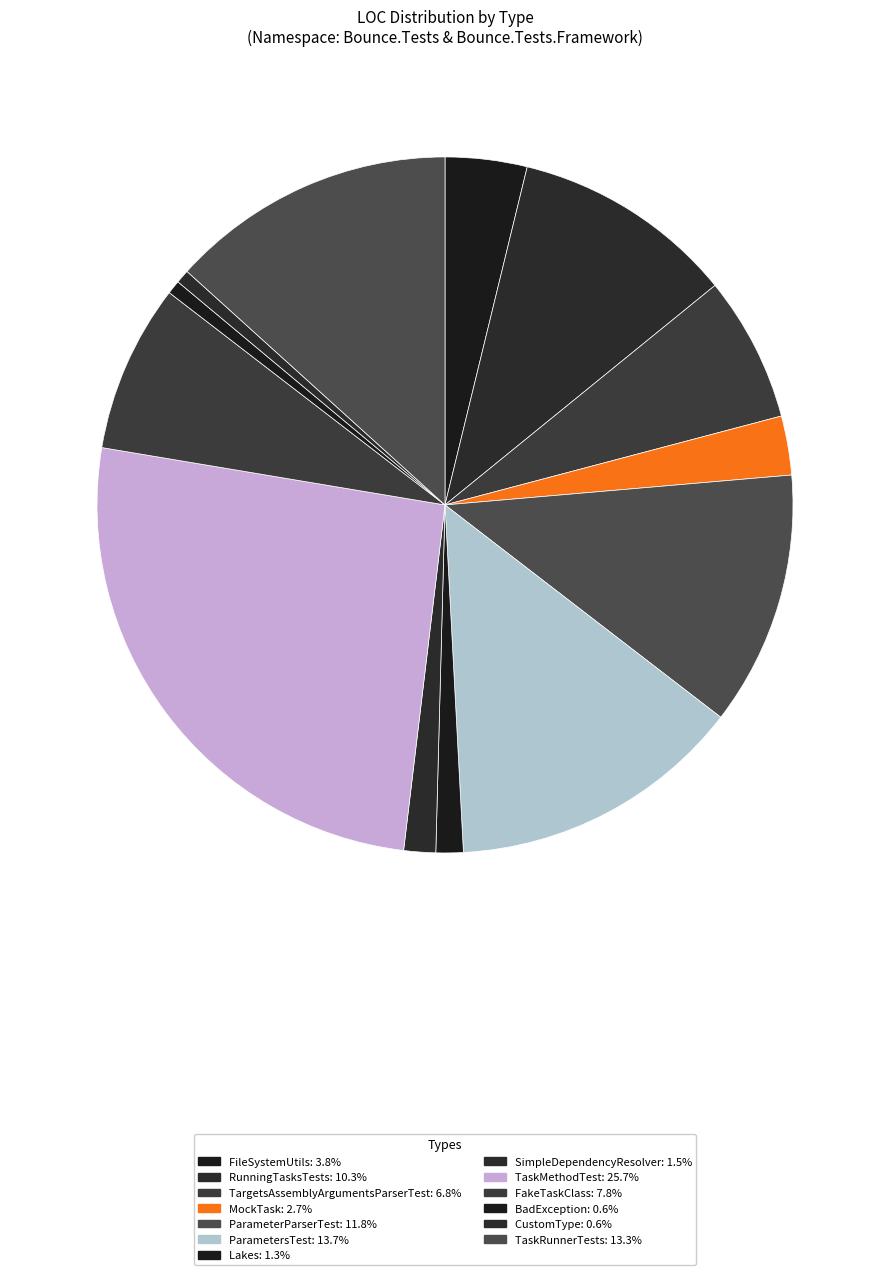

Between RunningTasksTests and ParameterParserTest, which is larger?

ParameterParserTest